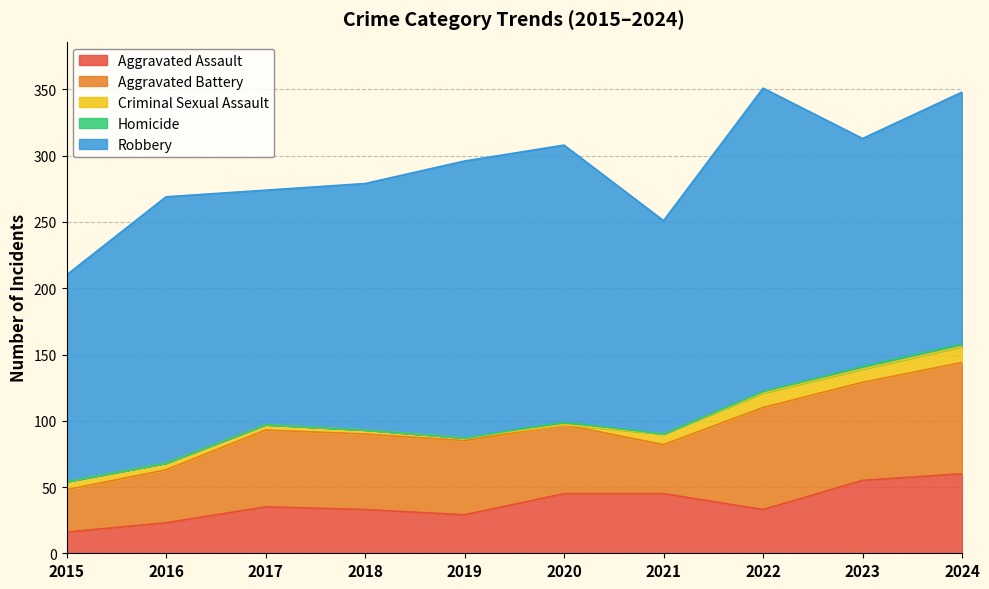

True or false: Criminal Sexual Assault has a value of 8 at 2021.

True